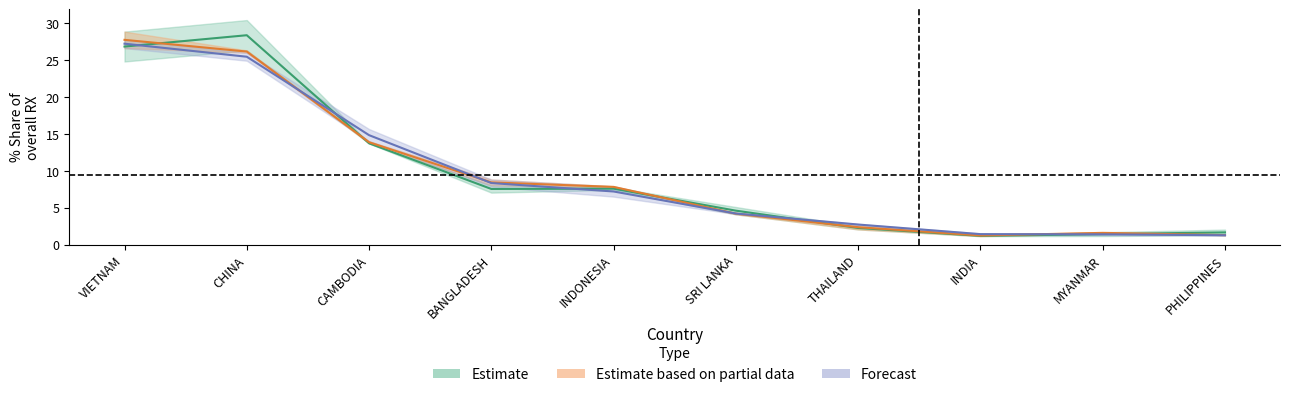

How many data points in 201812_% Share are less than 7?

5